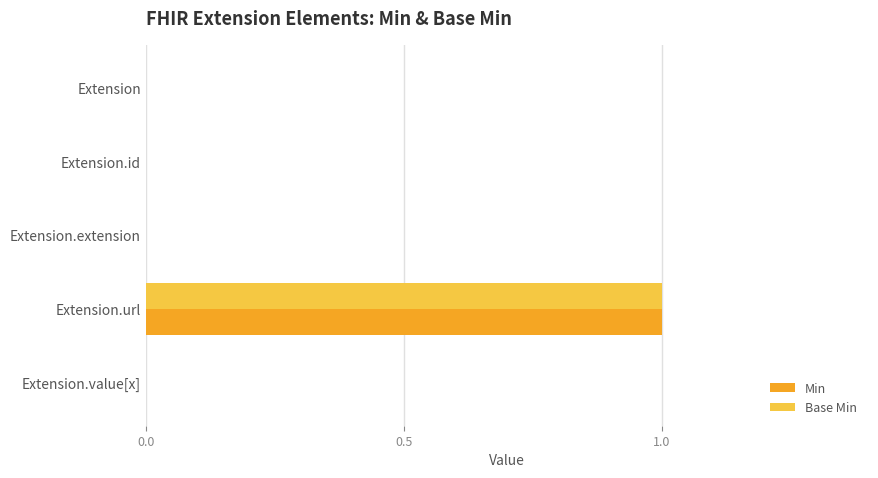

At which category is the sum across all series the highest?

Extension.url